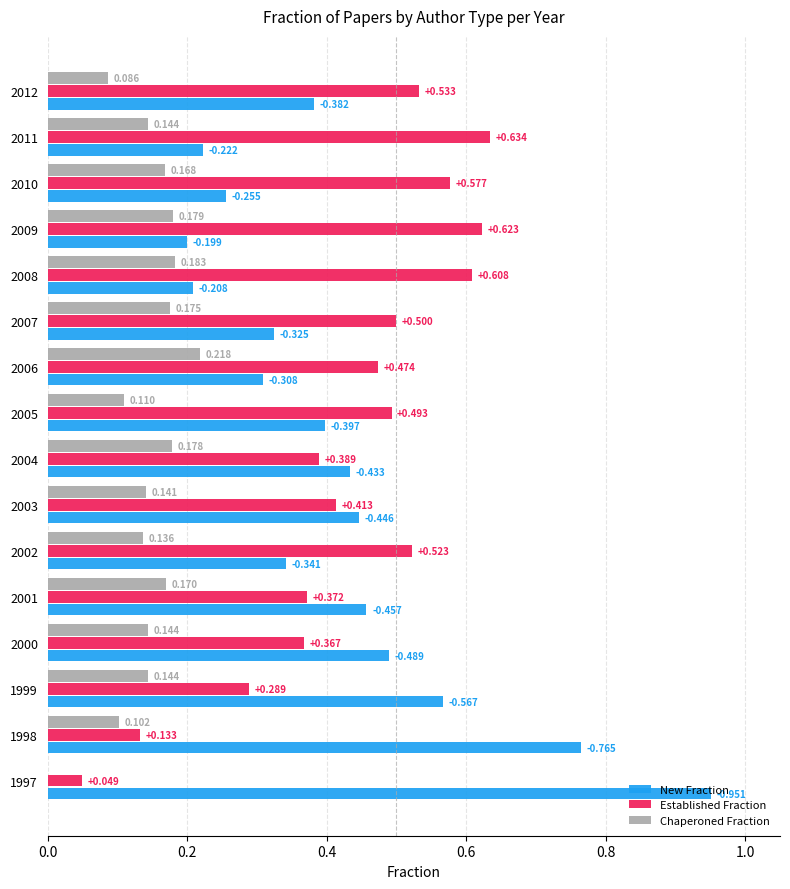

Between 2002 and 2010, which series saw the biggest shift?

New Fraction